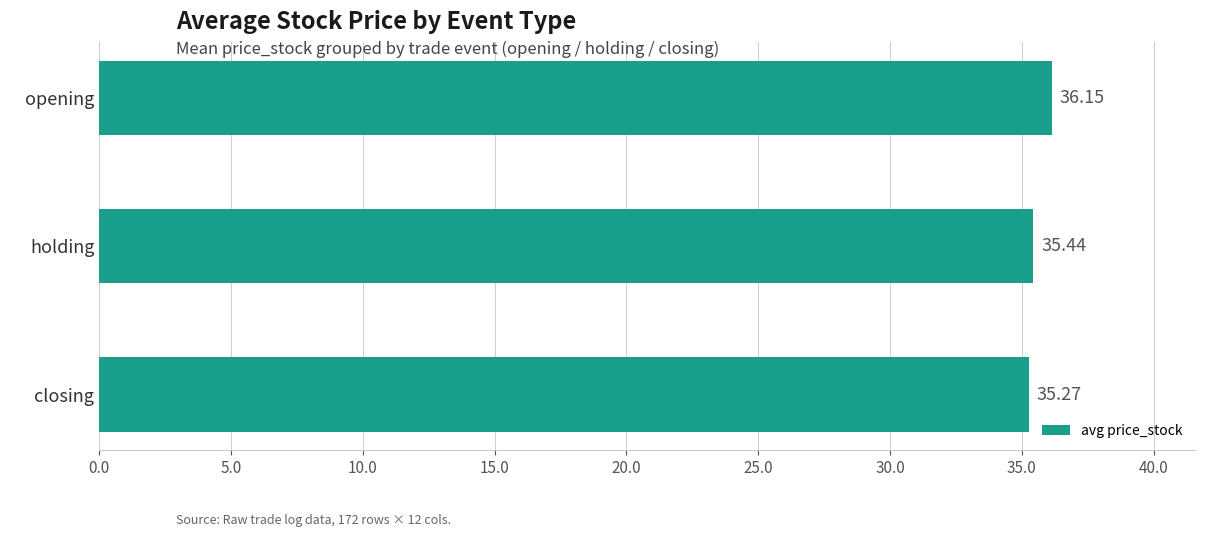

Rank the categories by value from lowest to highest.

closing, holding, opening